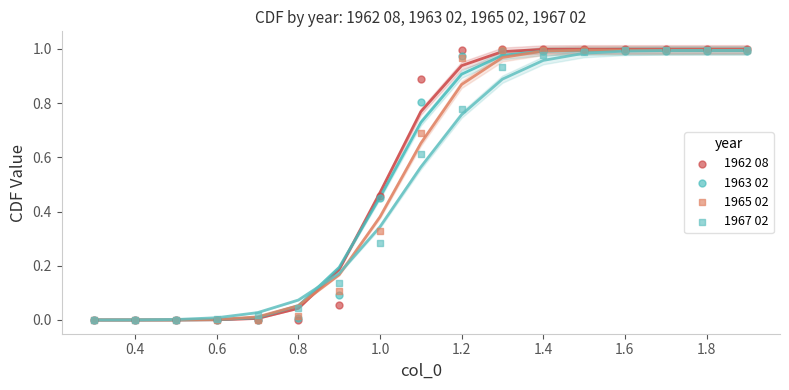

Which series has the largest Y range (max minus min)?

1962 08